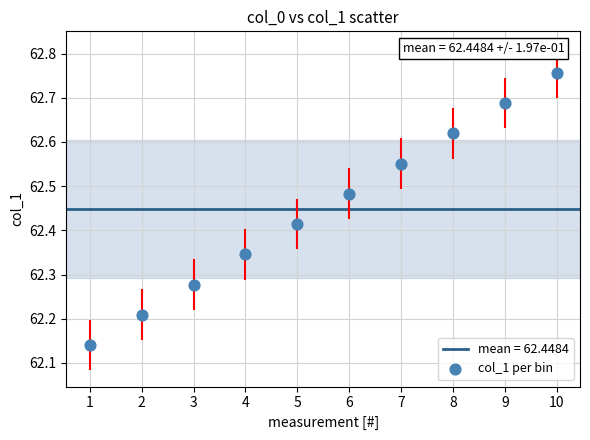

What is the range of X values (max minus min)?

9.0